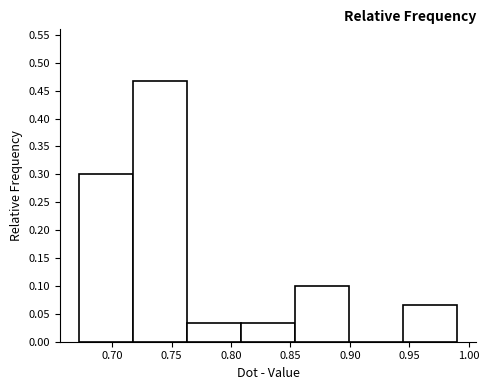

What is the height of the bar covering 0.810 to 0.855 on the x-axis? Neither the bar edges nor the heights are printed on the chart, so give them approximately, as read against the axes.

0.035